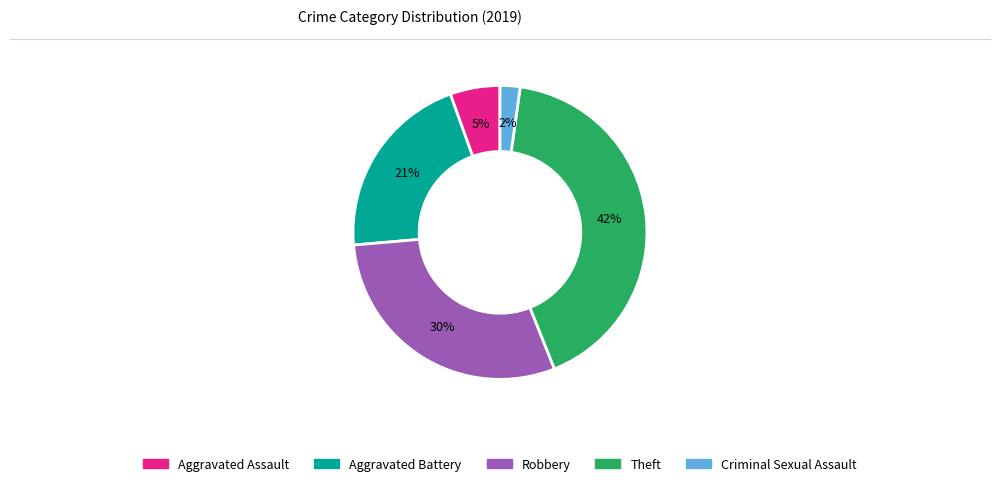

Is the sum of Aggravated Battery and Aggravated Assault greater than half?

No